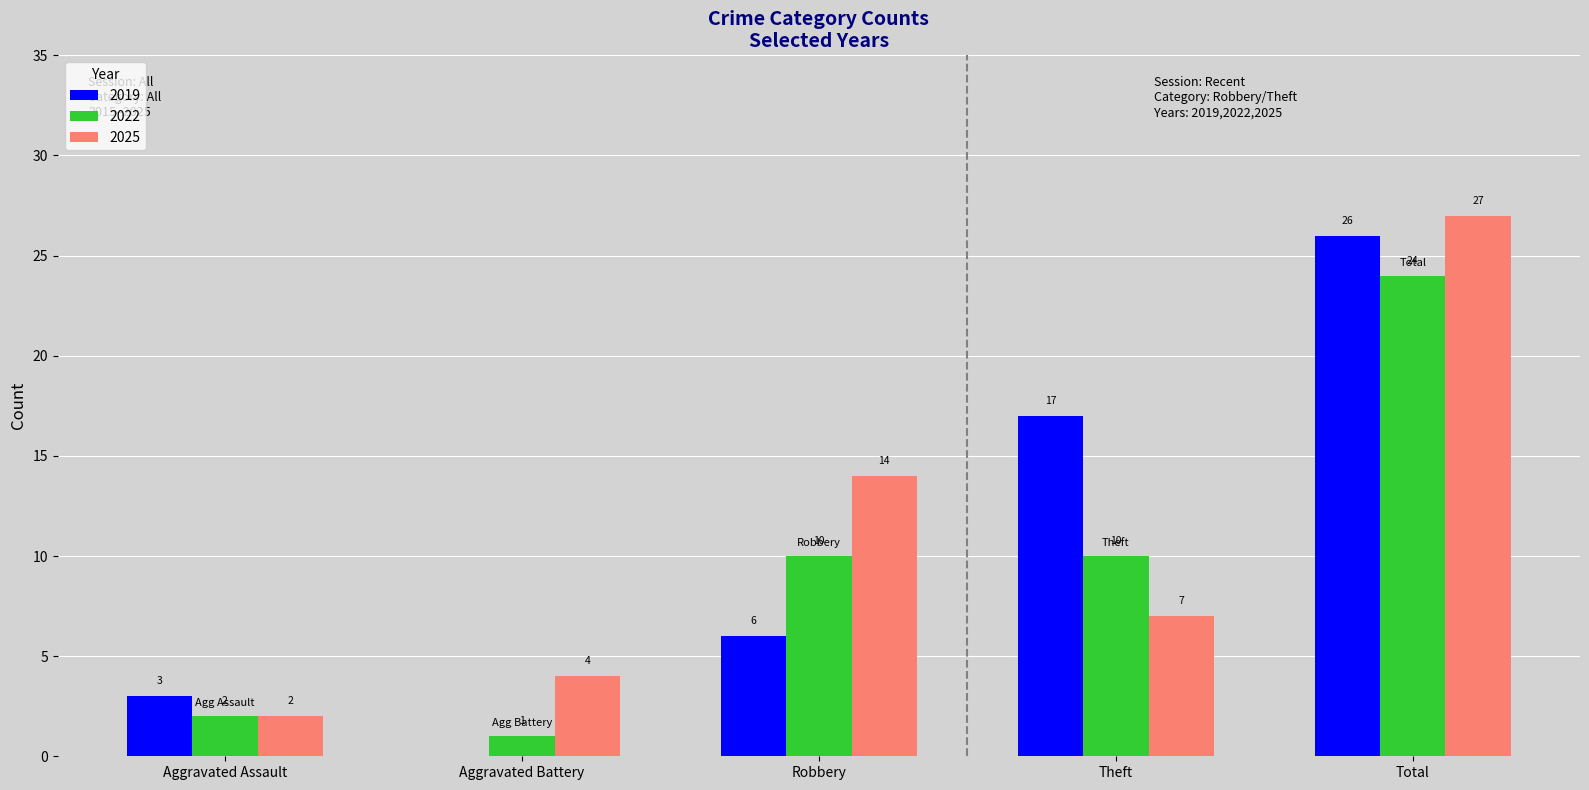

How many distinct data groups are displayed?

3